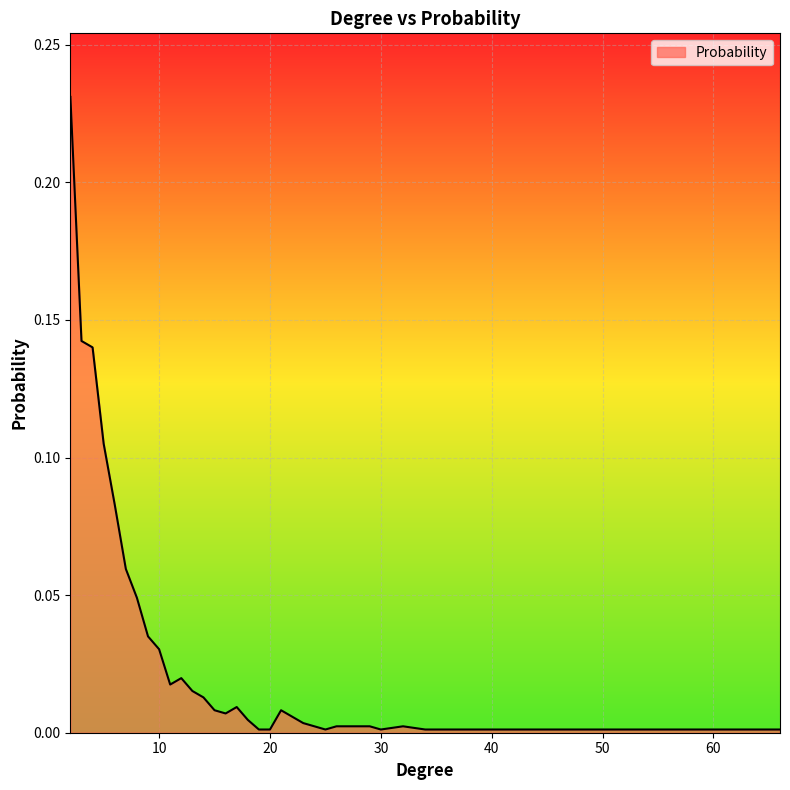

What is the greatest value displayed?

0.2